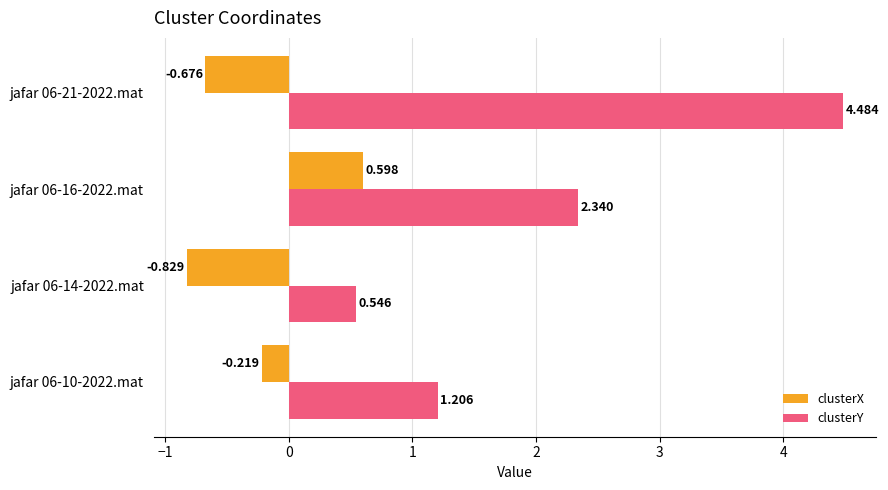

Which label corresponds to the largest value in the chart?

jafar 06-21-2022.mat